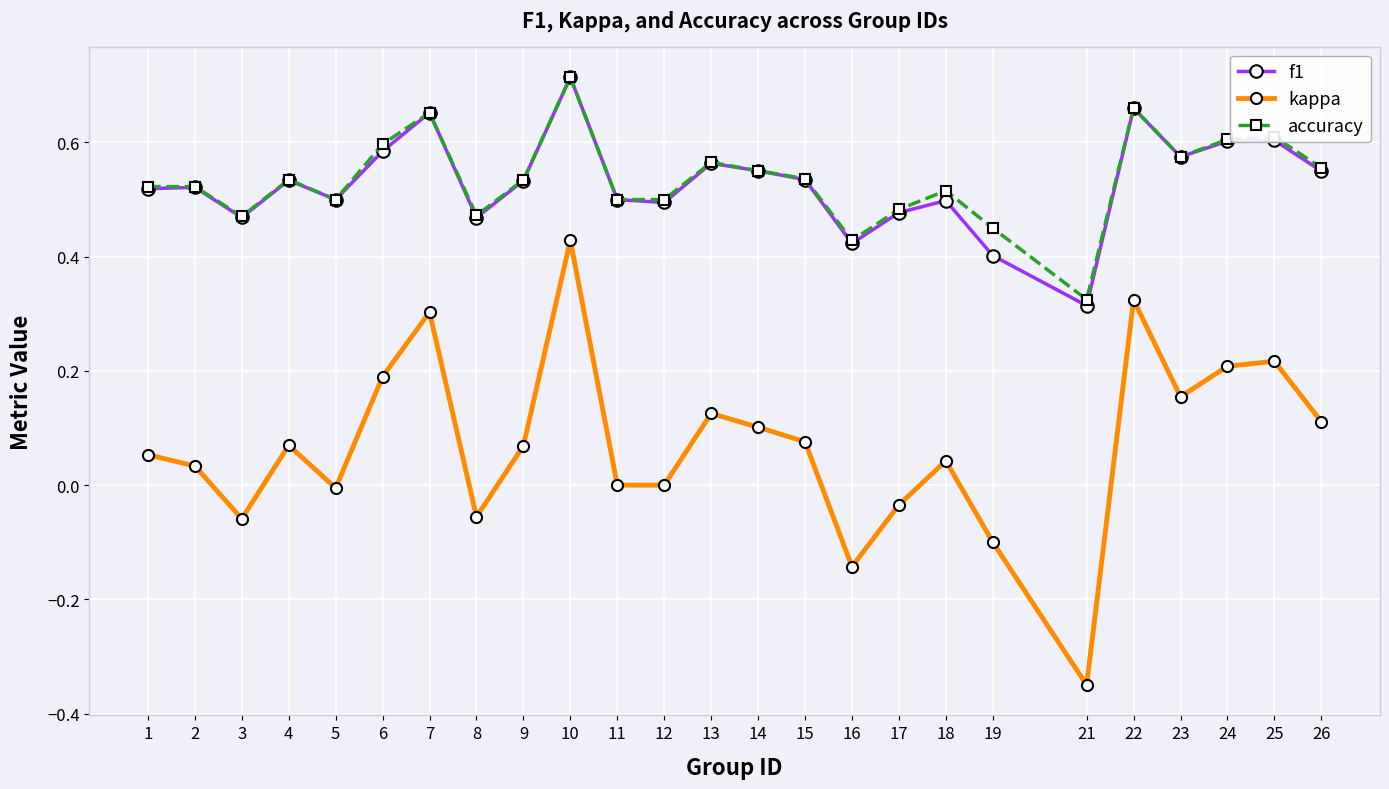

True or false: f1 has more than 0 interior local peaks.

True